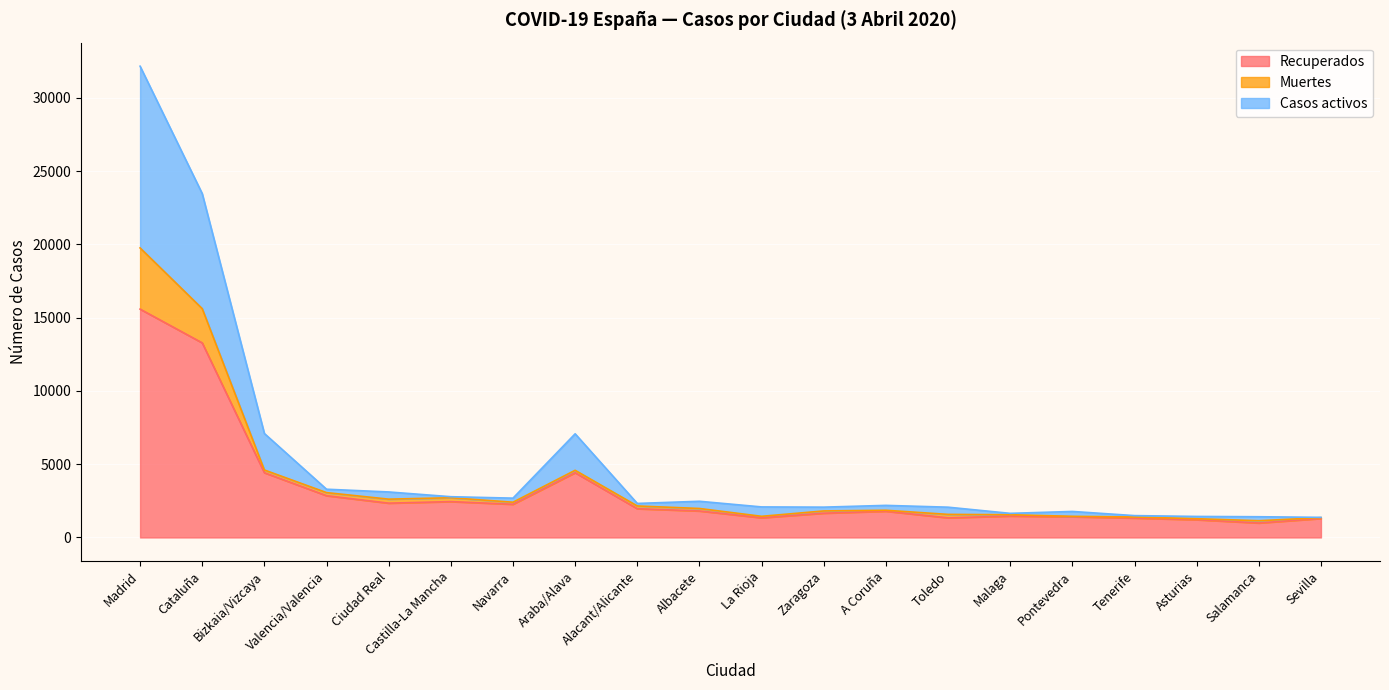

At how many categories does at least one series exceed 22895?

2